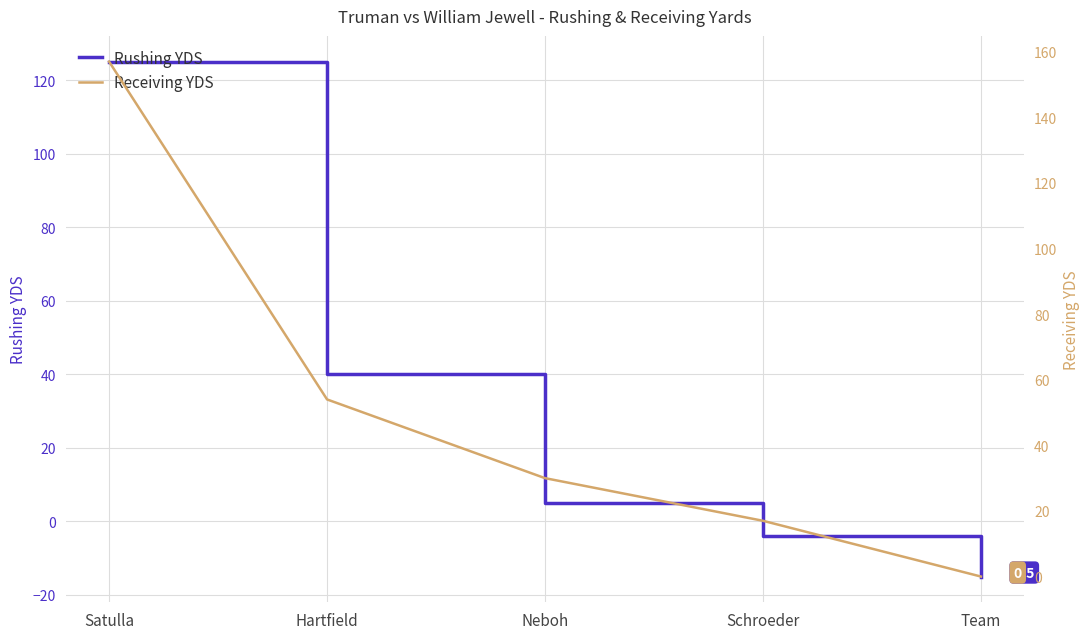

Does the chart display data point markers on the line(s)?

No